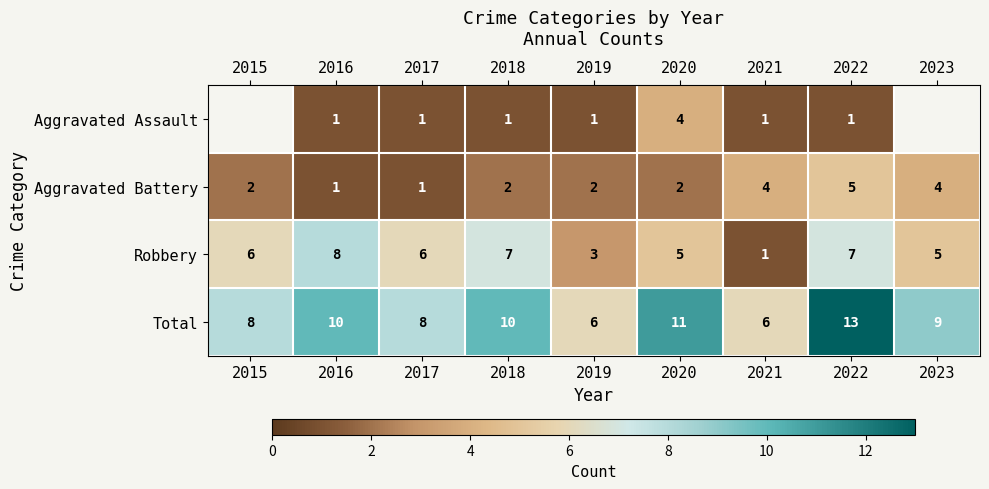

Rank the series at 2020 from highest to lowest value.

Total, Robbery, Aggravated Assault, Aggravated Battery